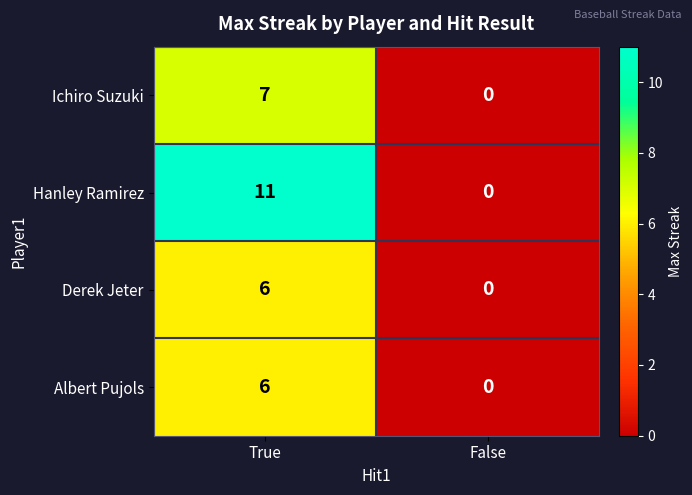

Count the number of data series in this chart.

4